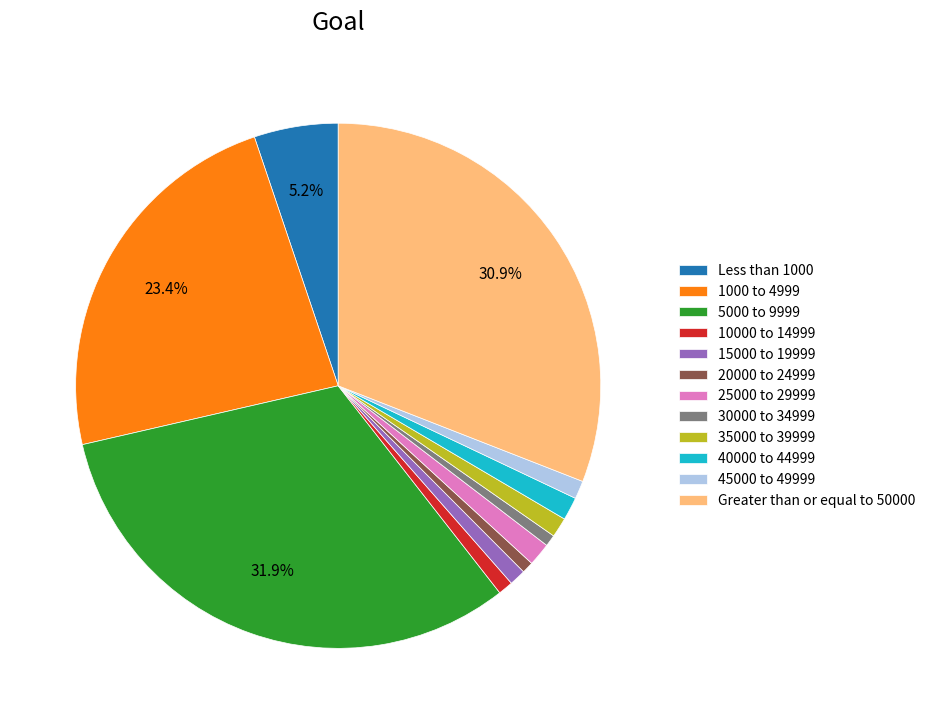

What is the ratio of the value at 35000 to 39999 to the value at 25000 to 29999?

0.9